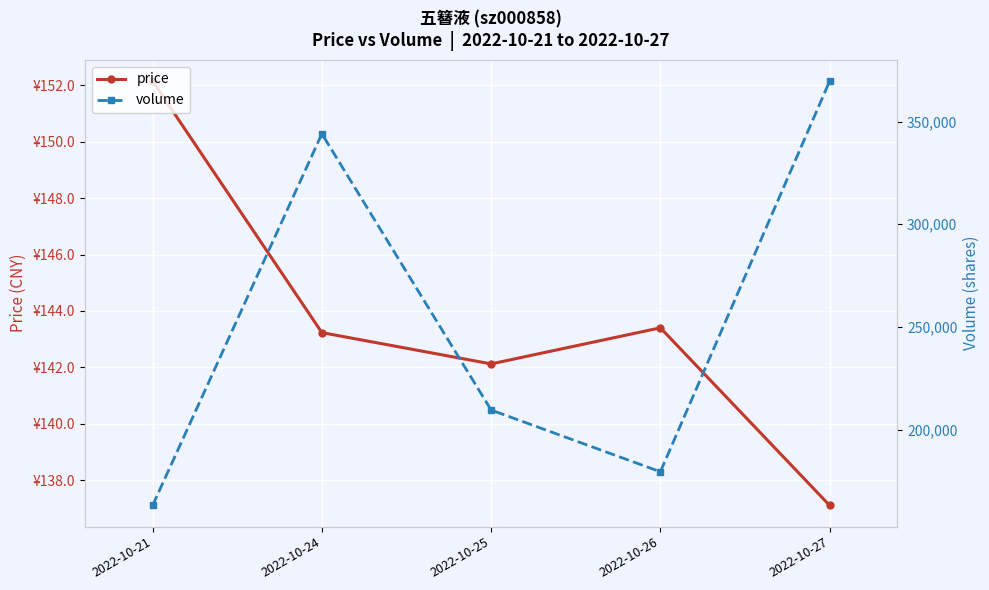

At which category does the chart reach its peak across all series?

2022-10-27